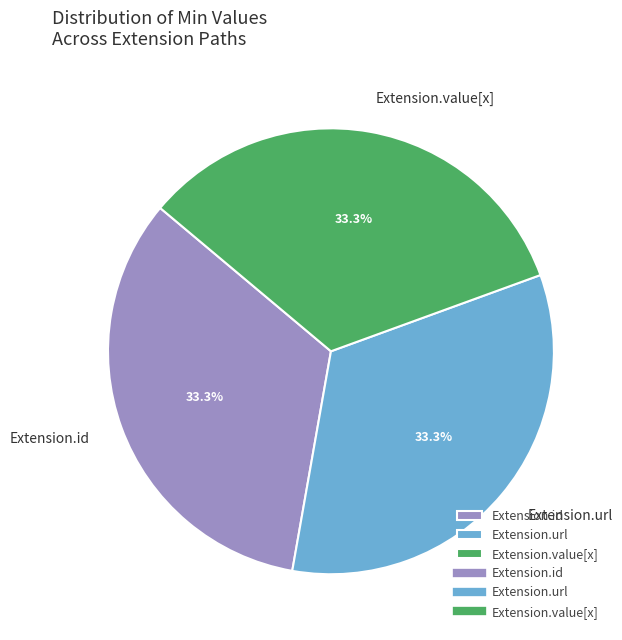

Do Extension.url and Extension.value[x] together represent more than half of the pie?

Yes